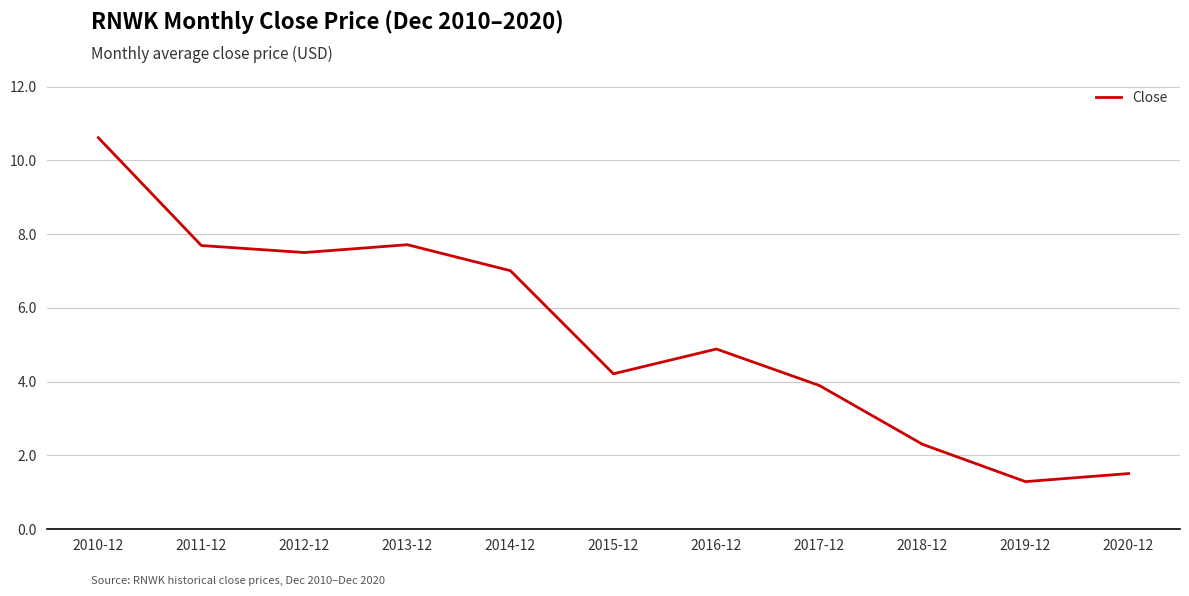

Reading left to right, what are all the values shown in this chart?

2010-12=10.6	2011-12=7.7	2012-12=7.5	2013-12=7.7	2014-12=7.0	2015-12=4.2	2016-12=4.9	2017-12=3.9	2018-12=2.3	2019-12=1.3	2020-12=1.5